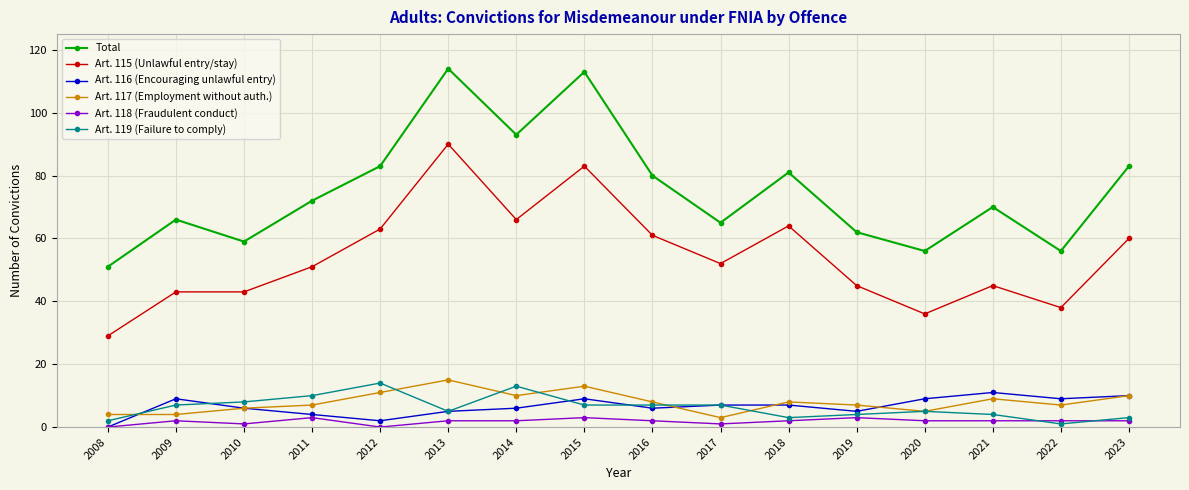

In Total, how many points are lower than both neighbors (excluding endpoints)?

5